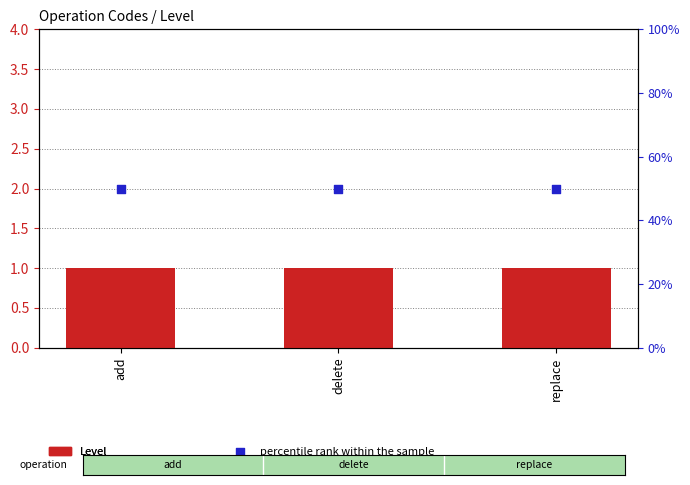

Which series contains the highest Y value?

percentile rank within the sample